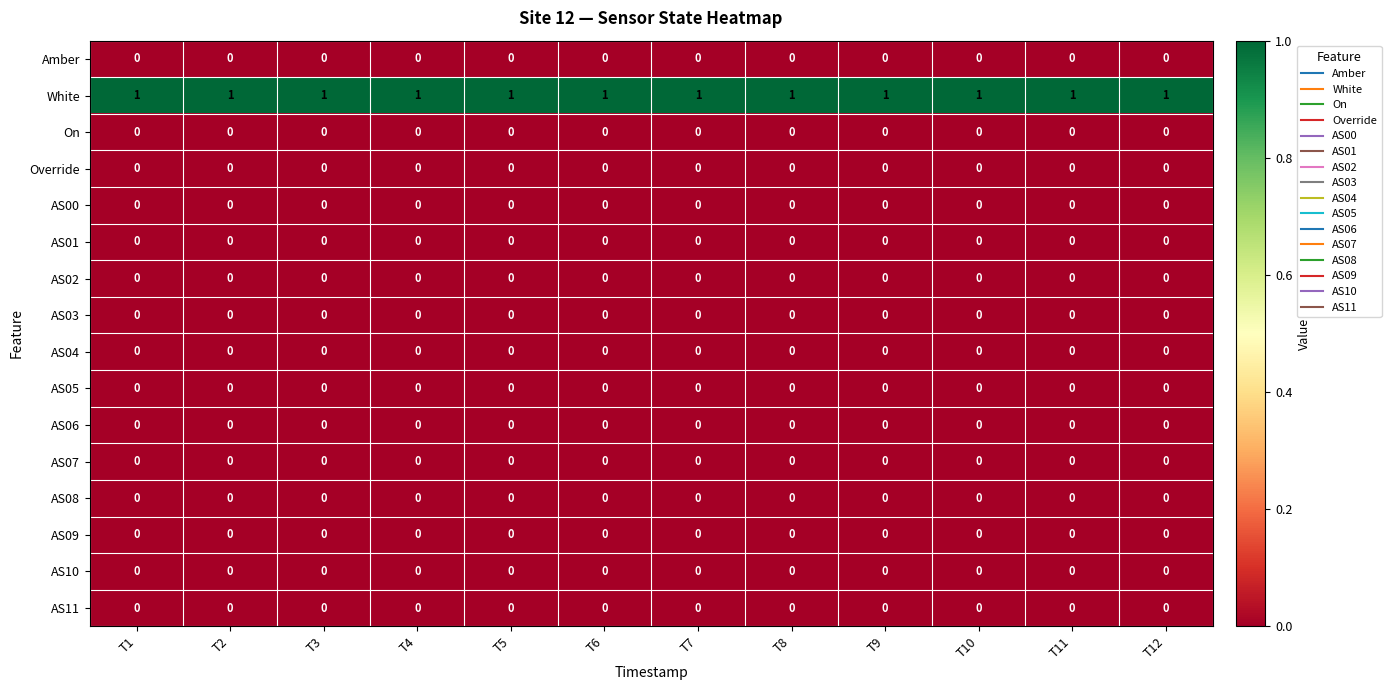

What is the maximum value shown in the chart?

1